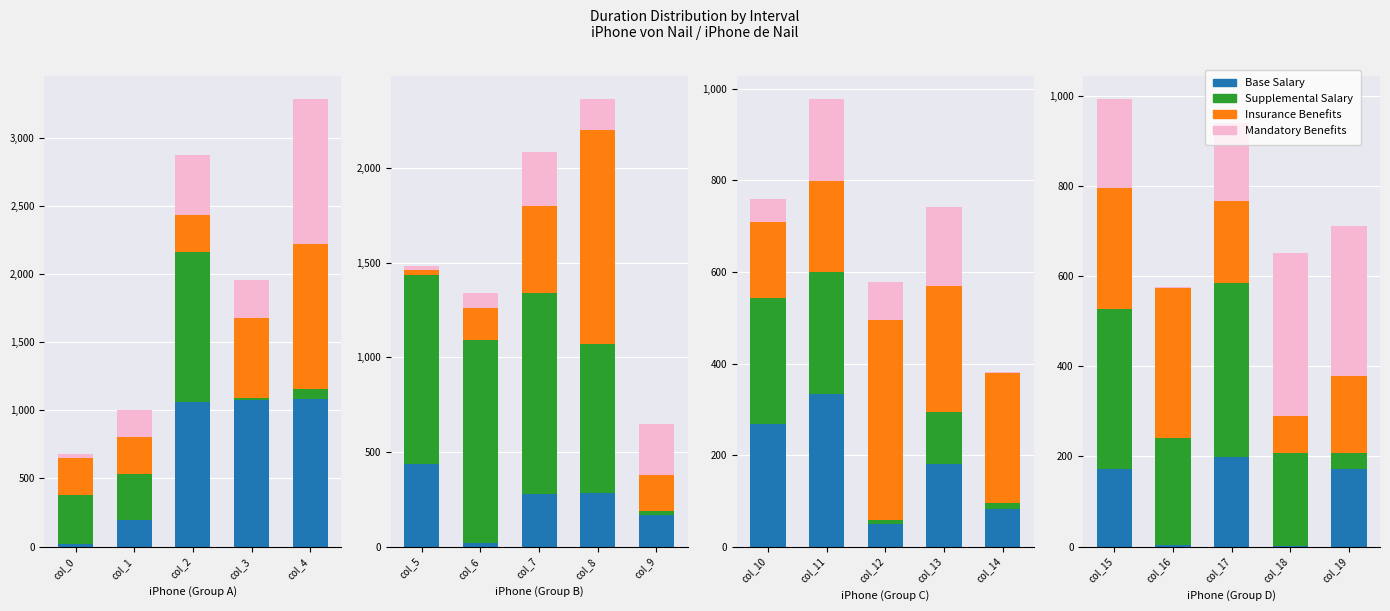

Is it true that Mandatory Benefits equals 295 at col_17?

False